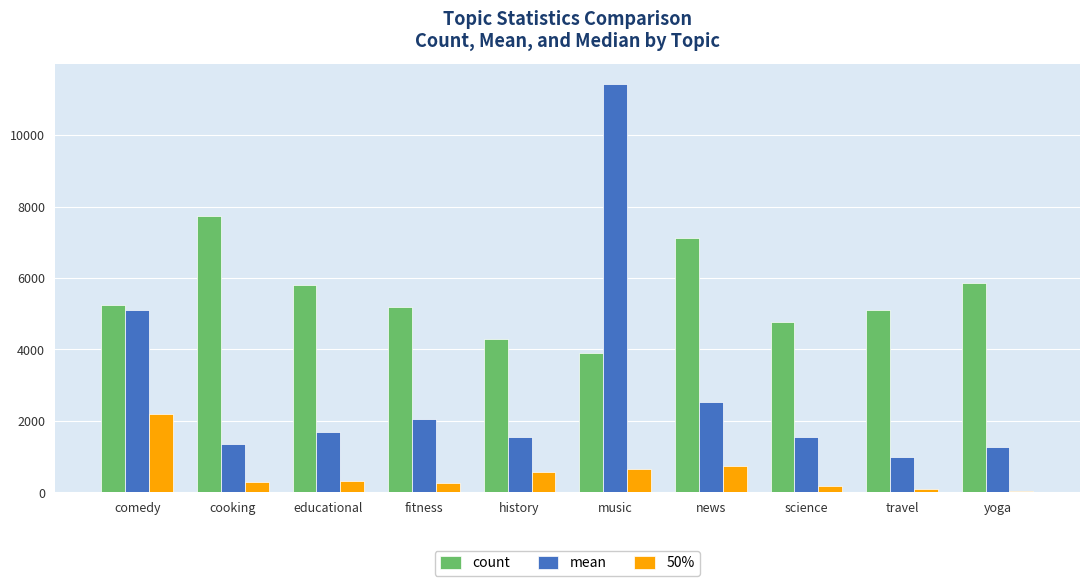

Which series has the largest range (max minus min)?

mean